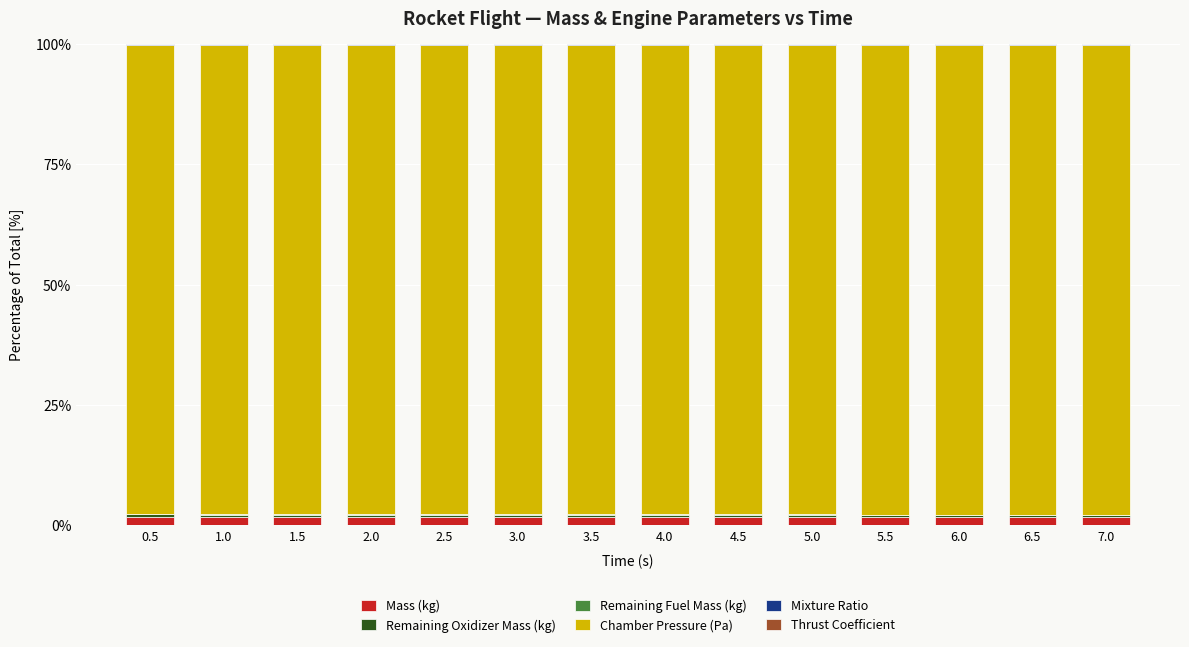

How many Mass (kg) values are between 1 and 2?

14